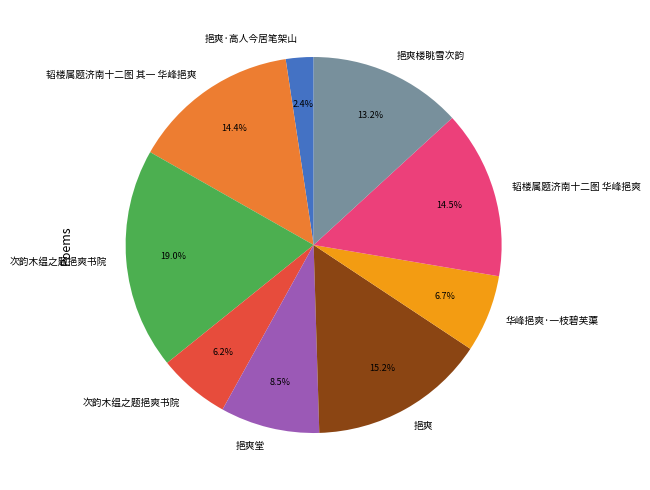

Is there any slice that represents more than half of the pie?

No